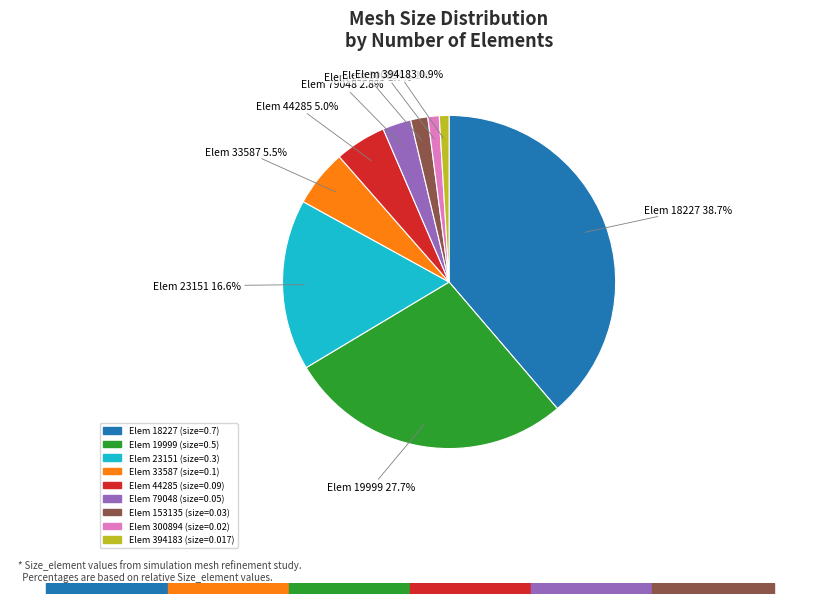

To the nearest percent, what is the average slice percentage?

11%